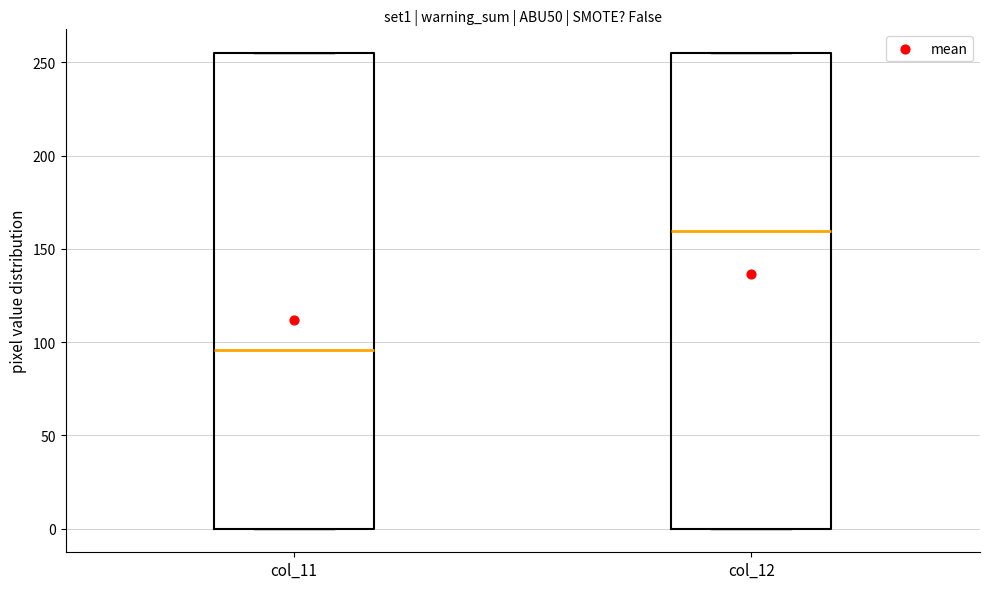

Where is the lower edge of the box for col_12 on the y-axis? The values are not printed on the chart, so give them approximately, as read against the axis.

0